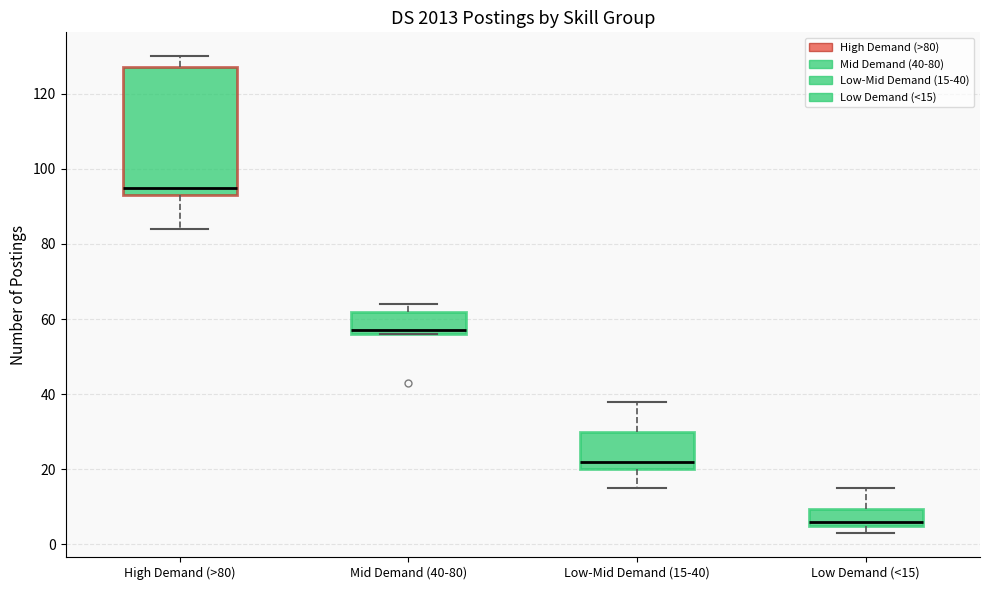

Reading left to right, transcribe this box plot: for each box, give where its median line is, the range the box spans, and where its two whiskers end, as read against the y-axis. The values are not printed on the chart, so give them approximately, as read against the axis.

High Demand (>80): median 96, box 94 to 128, whiskers 84 to 130
Mid Demand (40-80): median 58, box 56 to 62, whiskers 56 to 64
Low-Mid Demand (15-40): median 22, box 20 to 30, whiskers 16 to 38
Low Demand (<15): median 6 (just above the box's lower edge), box 6 to 10, whiskers 4 to 16